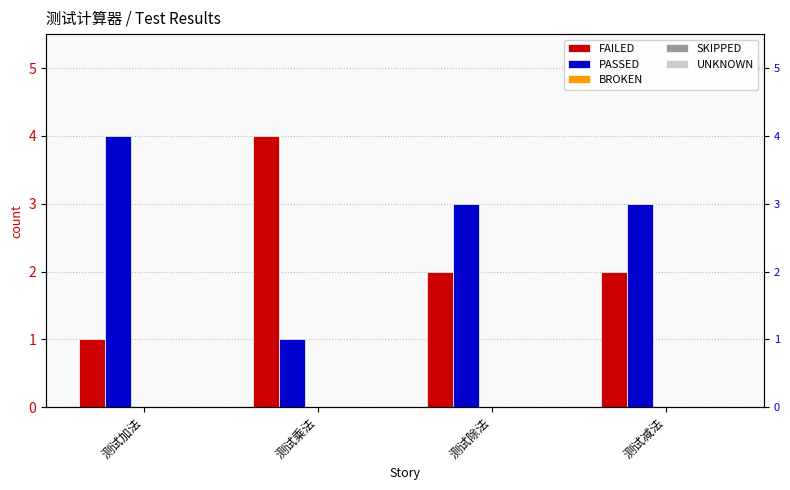

Count the PASSED values in the range 3 to 4.

3